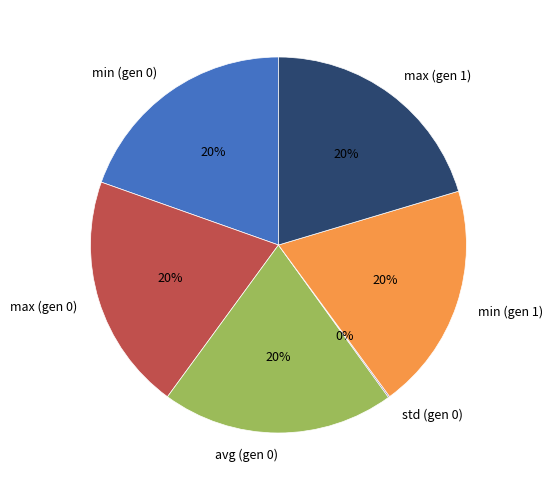

Do max (gen 0) and max (gen 1) together represent more than half of the pie?

No